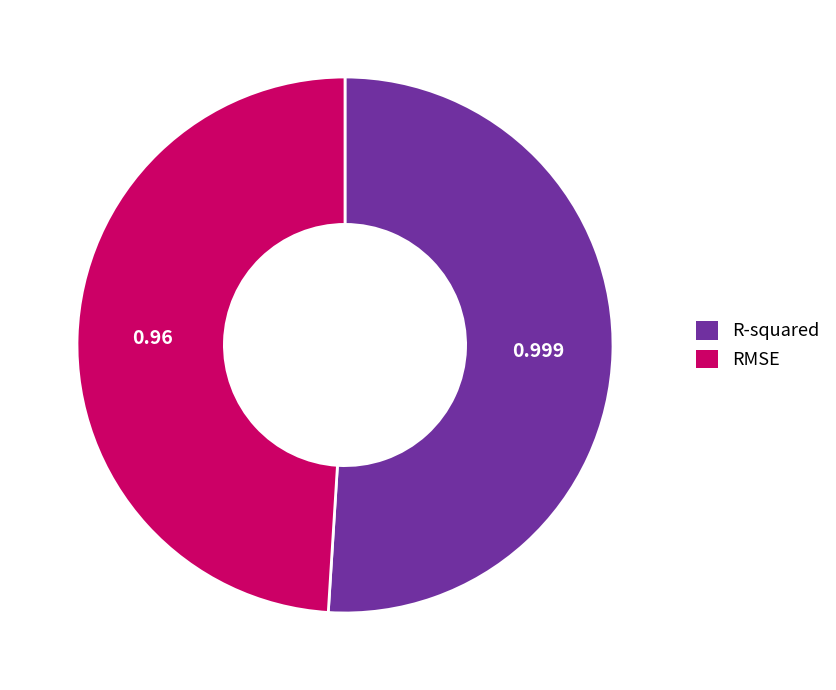

Count the number of slices in the pie.

2